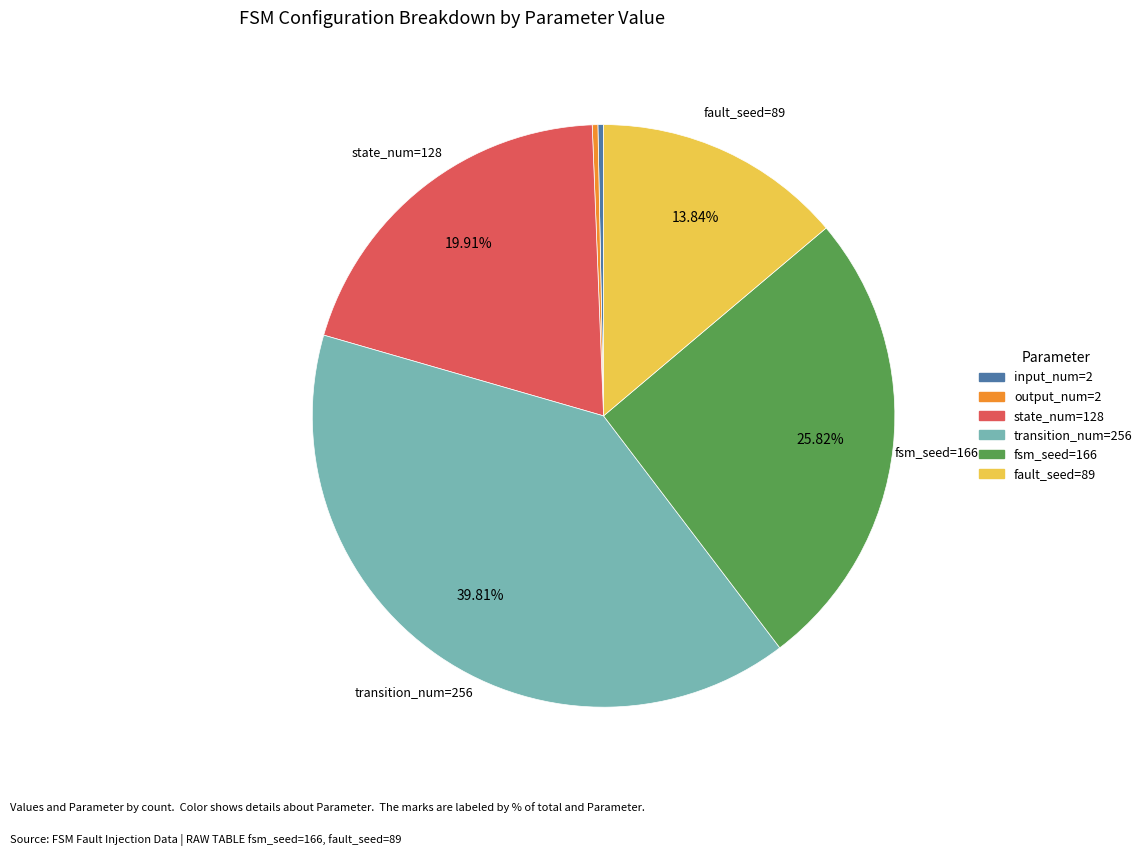

Is there a majority slice in this chart?

No